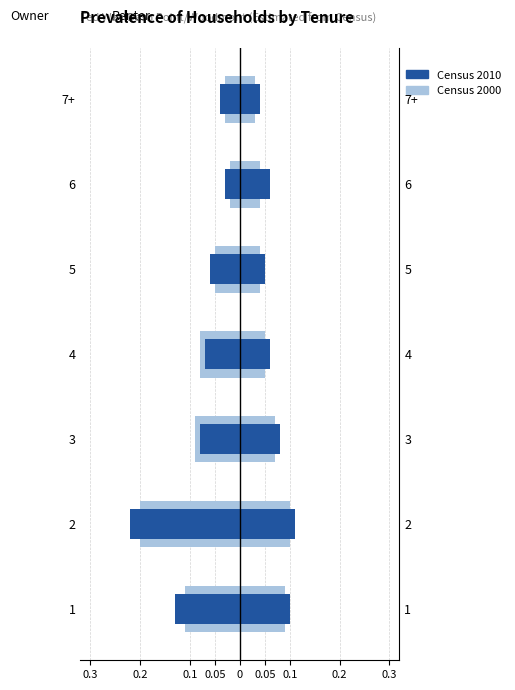

The Census 2010 series shows -0.0 at 7+. True or false?

False